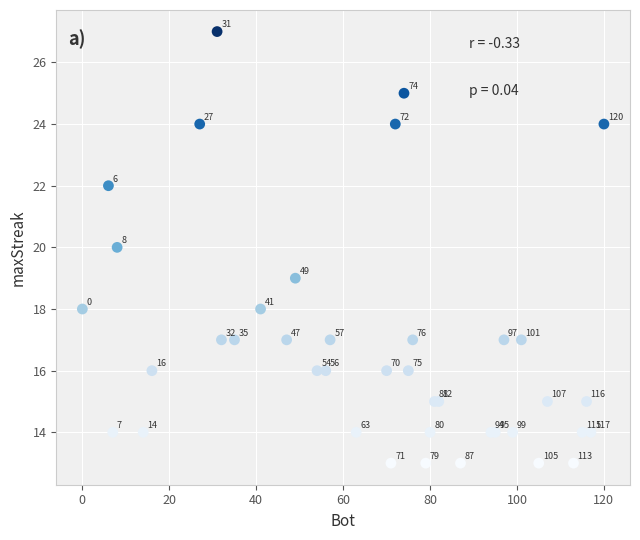

What Y value in the scatter plot is closest to 20?

20